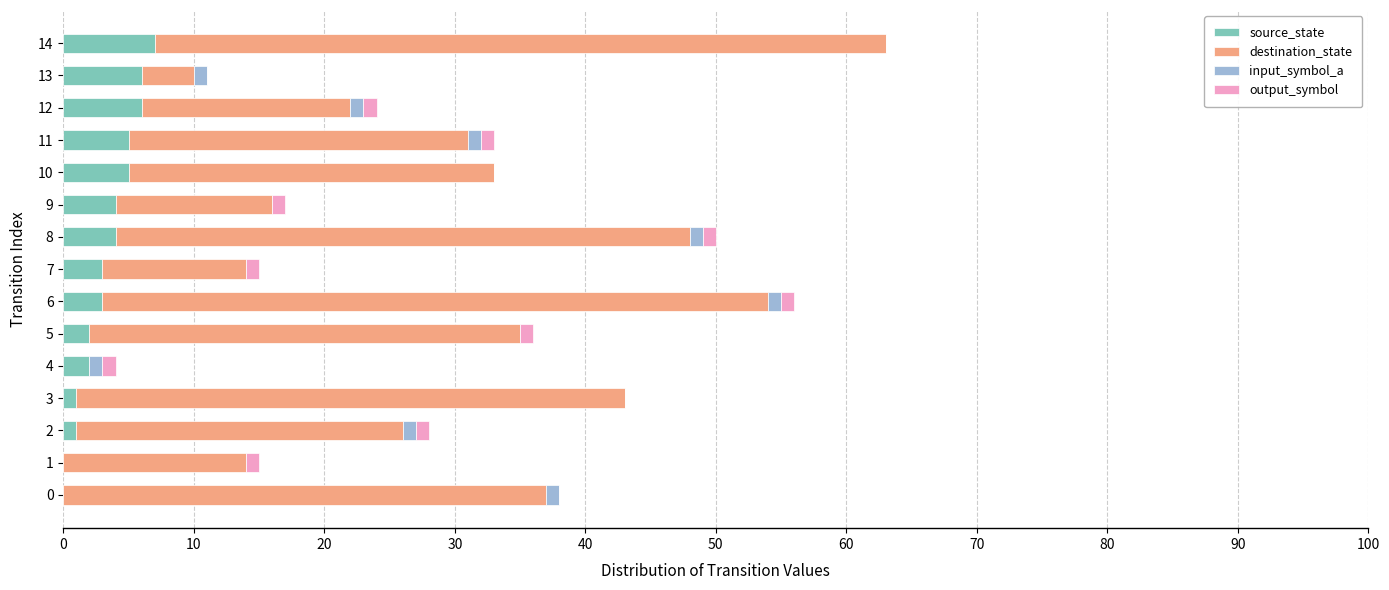

The value of source_state at 9 is 4. True or false?

True